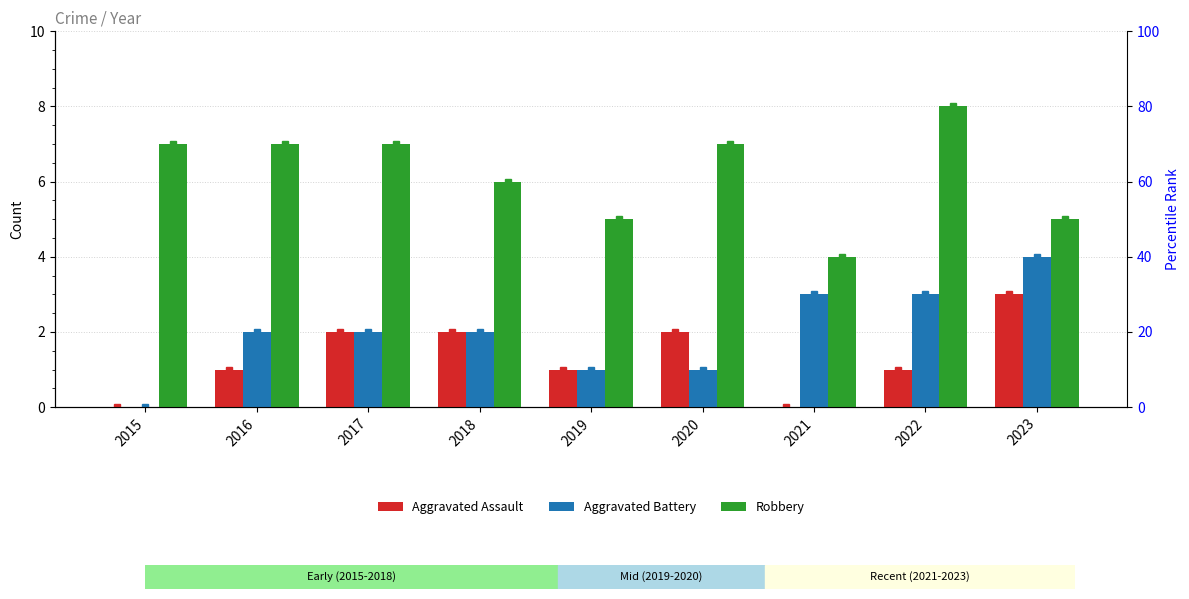

The value of Aggravated Assault at 2020 is 2. True or false?

True